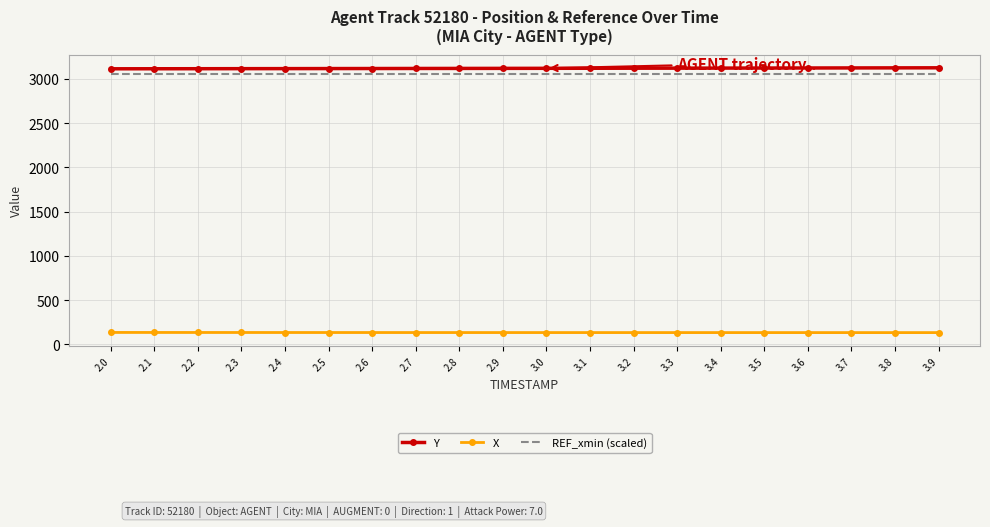

What is the smallest value displayed?

134.4